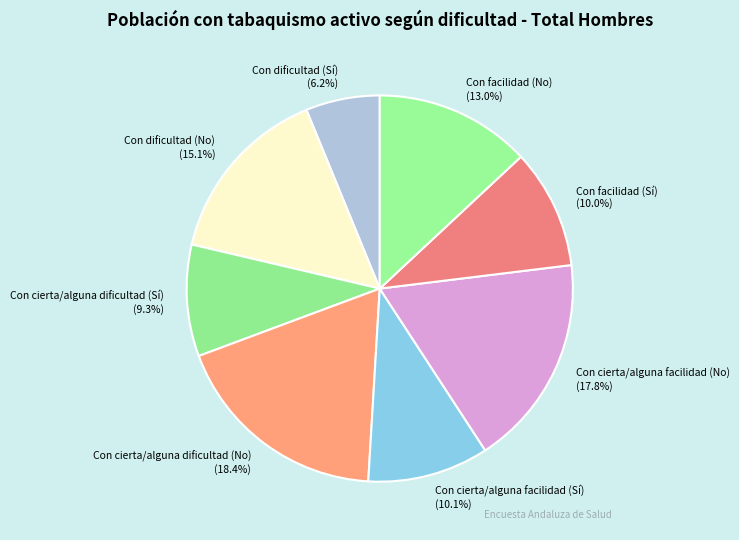

Between Con cierta/alguna dificultad (Sí) (9.3%) and Con facilidad (No) (13.0%), which is larger?

Con facilidad (No) (13.0%)